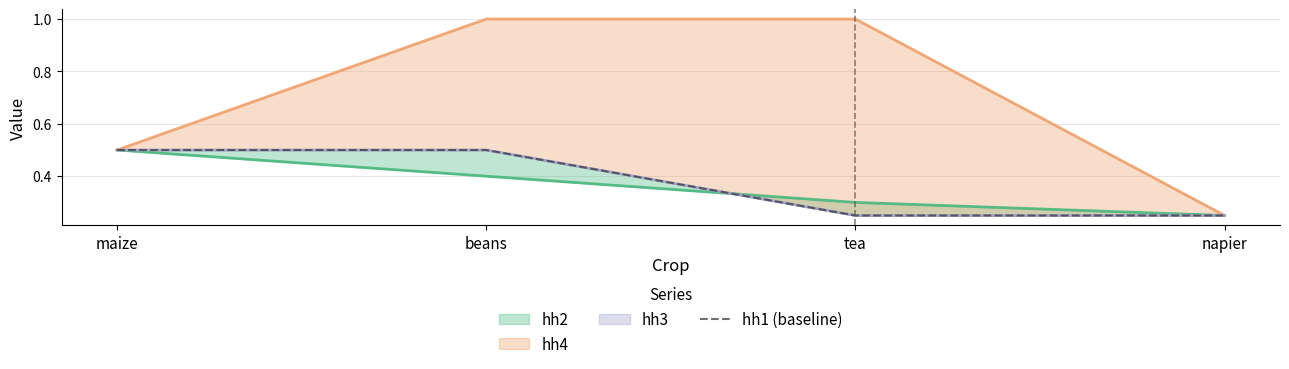

How many lines are shown in the chart?

1